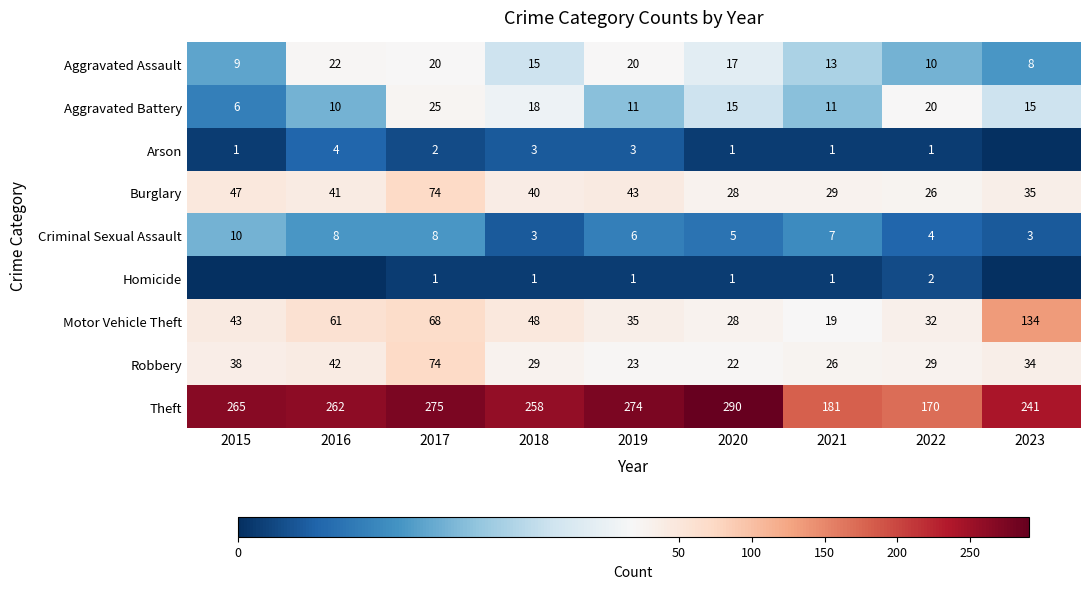

The value of Arson at 2022 is 0. True or false?

False